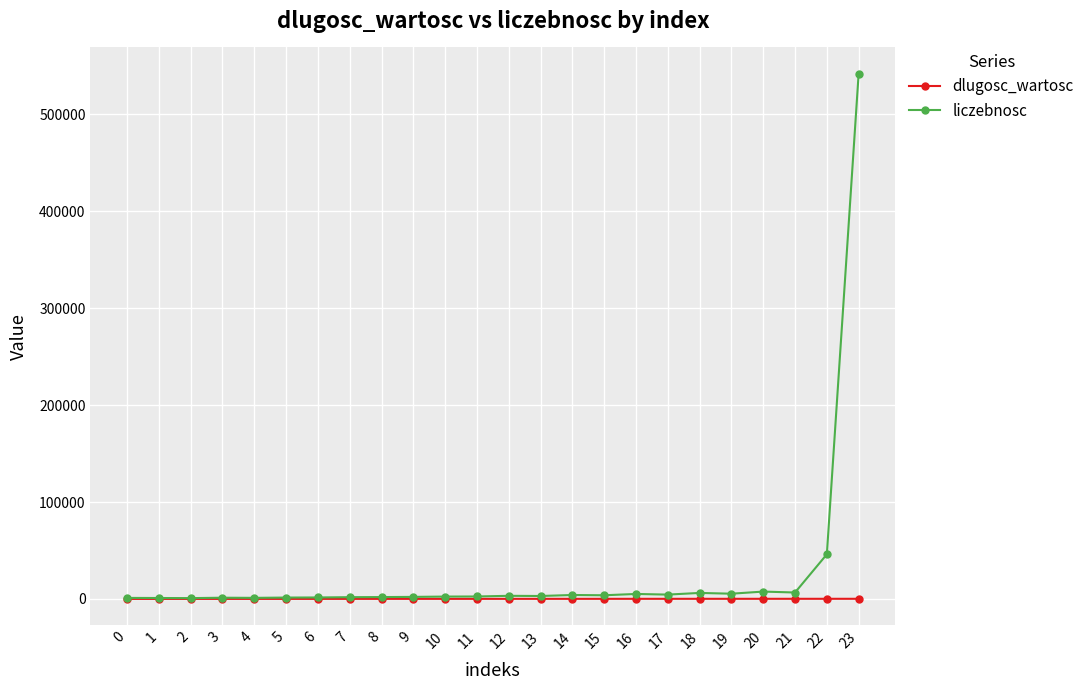

What is the average value of the liczebnosc series?

27361